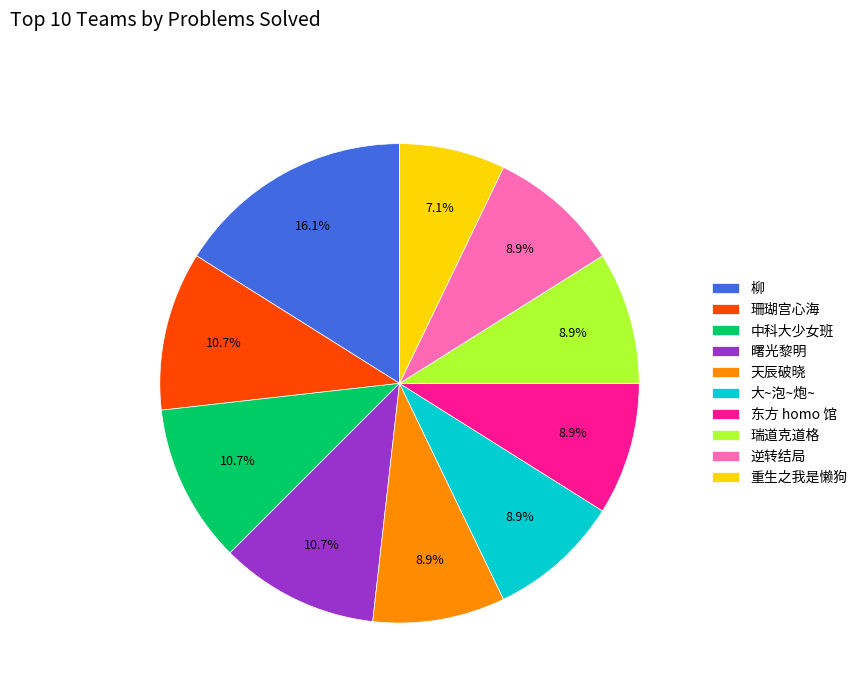

Which slice is the smallest?

重生之我是懒狗